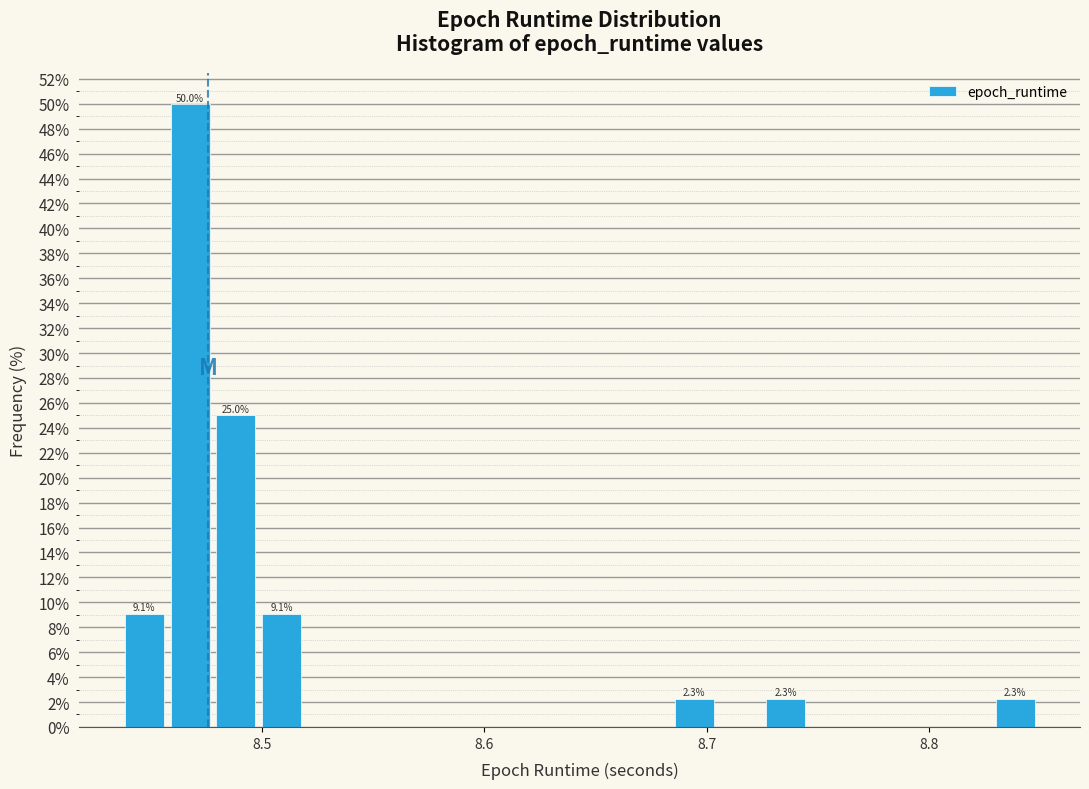

Read against the x-axis, roughly where is the centre of the tallest bar?

8.47